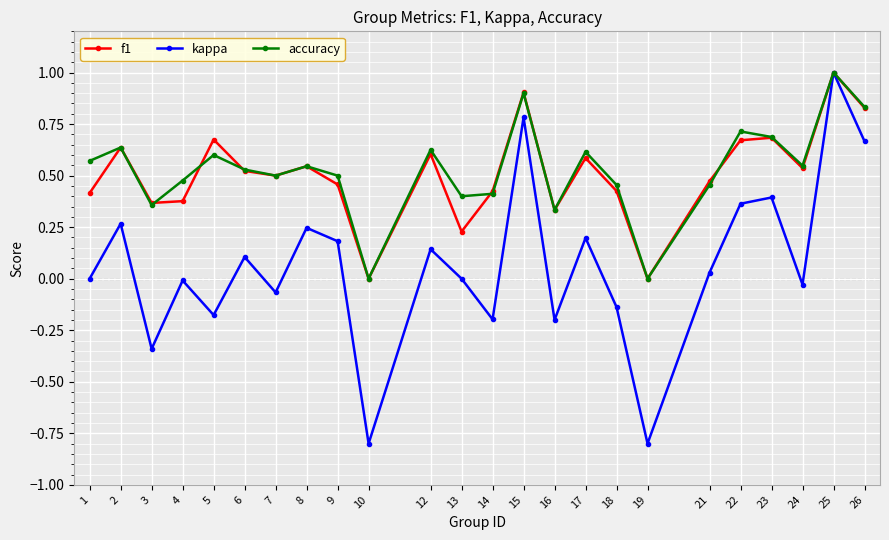

What are all the series names shown in the legend?

f1, kappa, accuracy